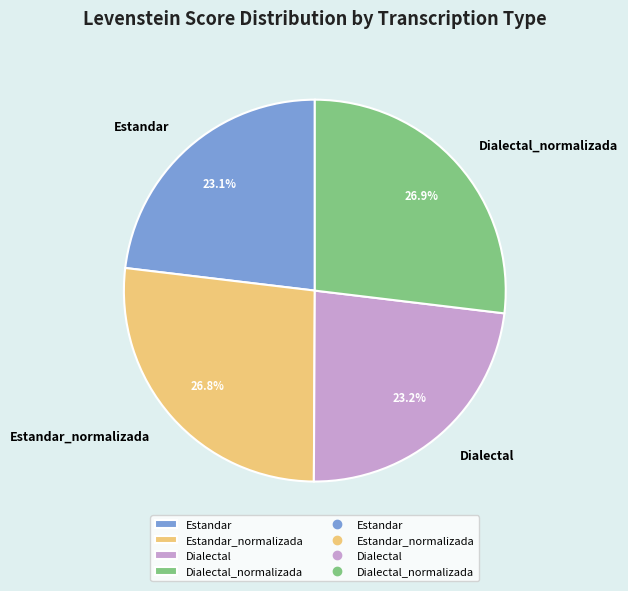

Is there a majority slice in this chart?

No